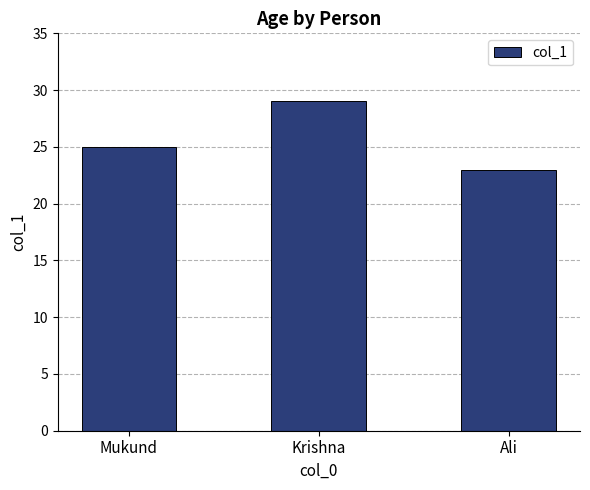

What is the value of the 2nd bar from the left?

29